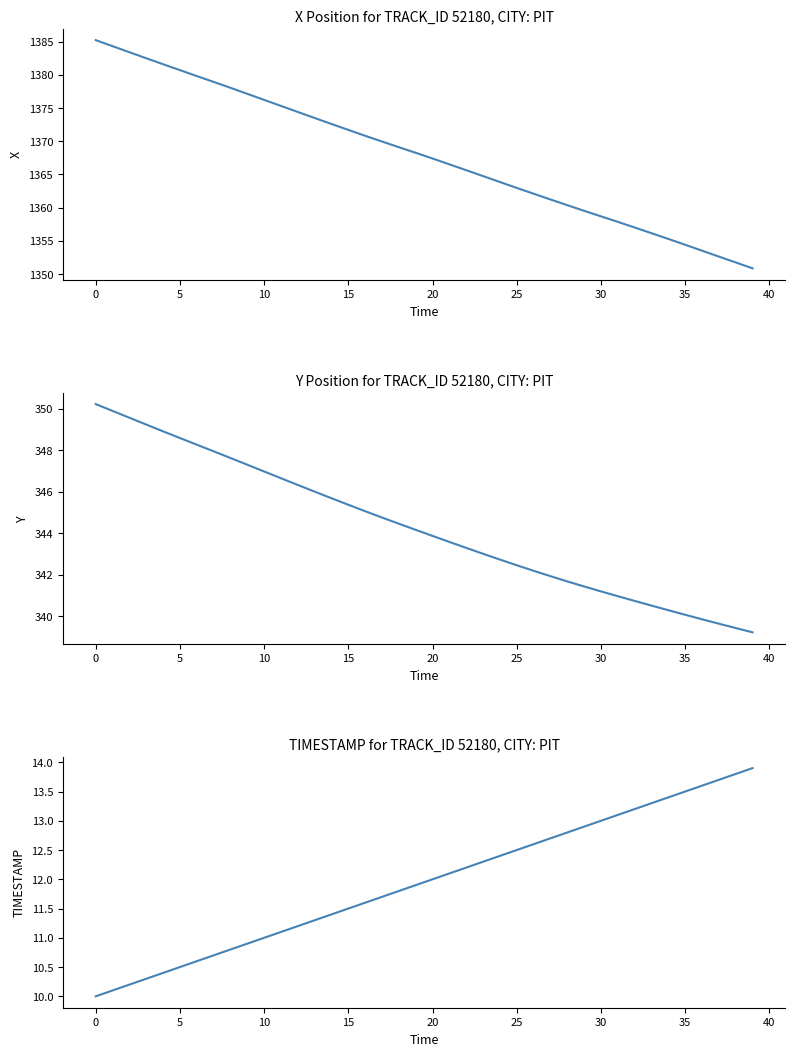

What is the approximate value of Y at 14?

345.7